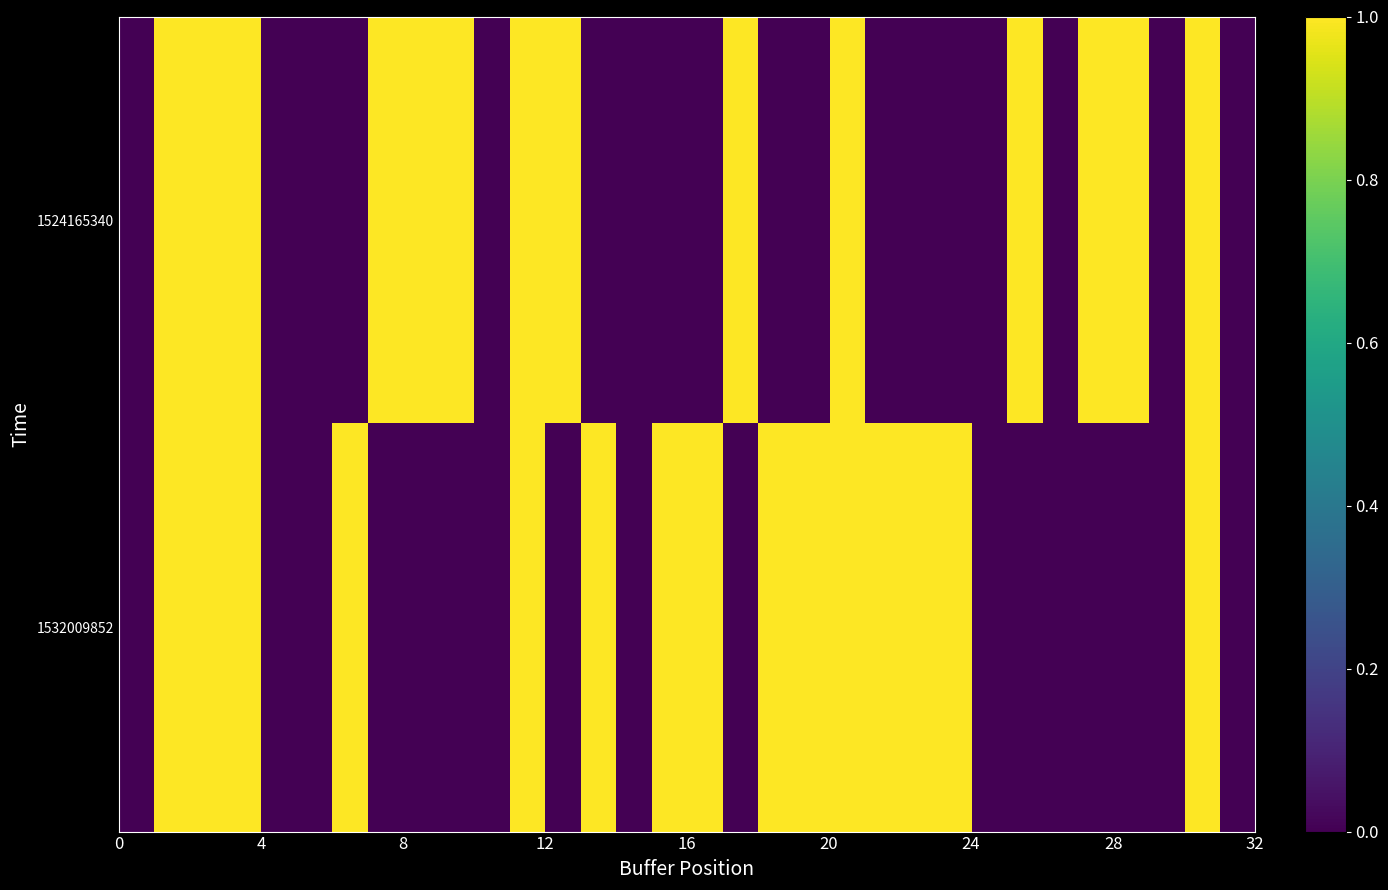

Which series has the widest spread of values?

1524165340